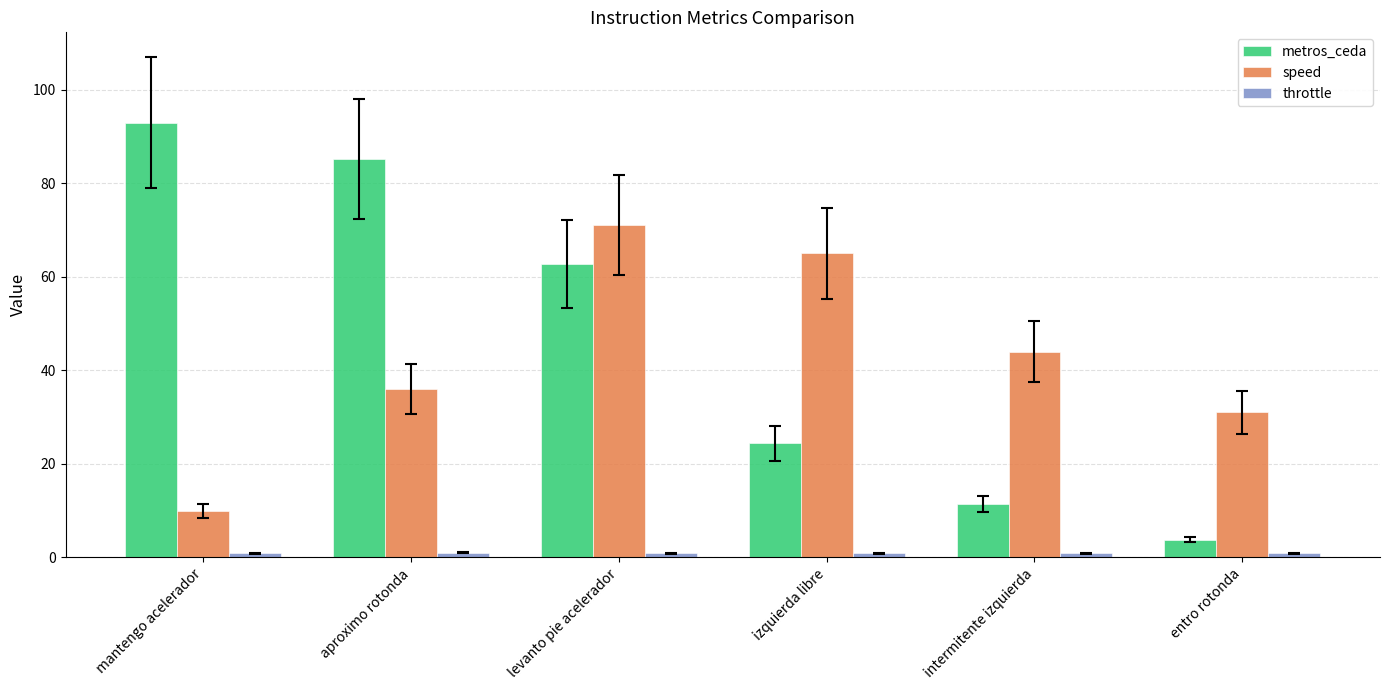

The value of speed at aproximo rotonda is 36.0. True or false?

True